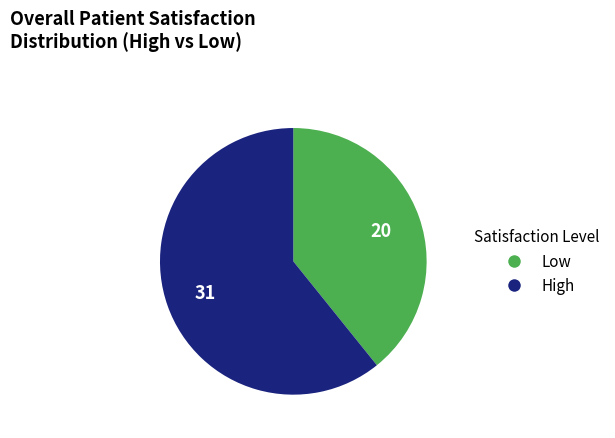

Is there any slice that represents more than half of the pie?

Yes